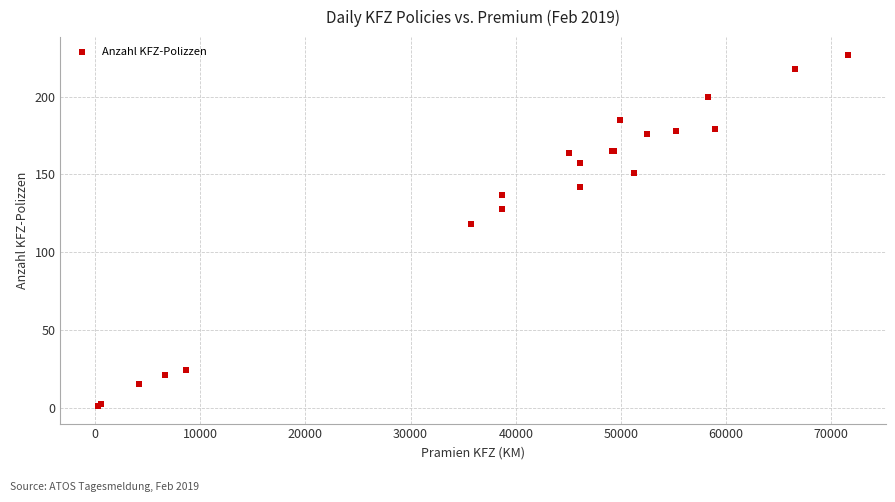

What Y value in the scatter plot is closest to 114?

118